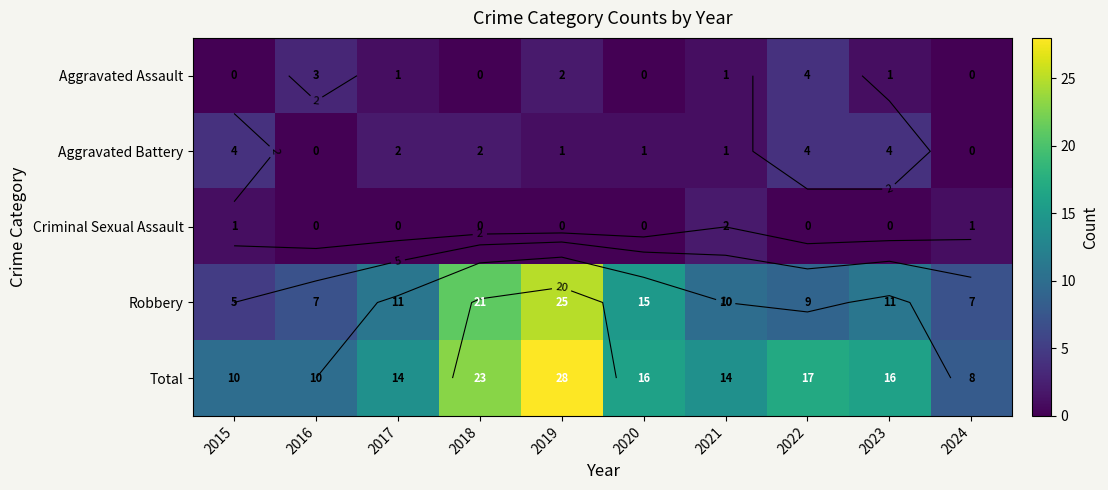

What is the average value of the Total series?

16